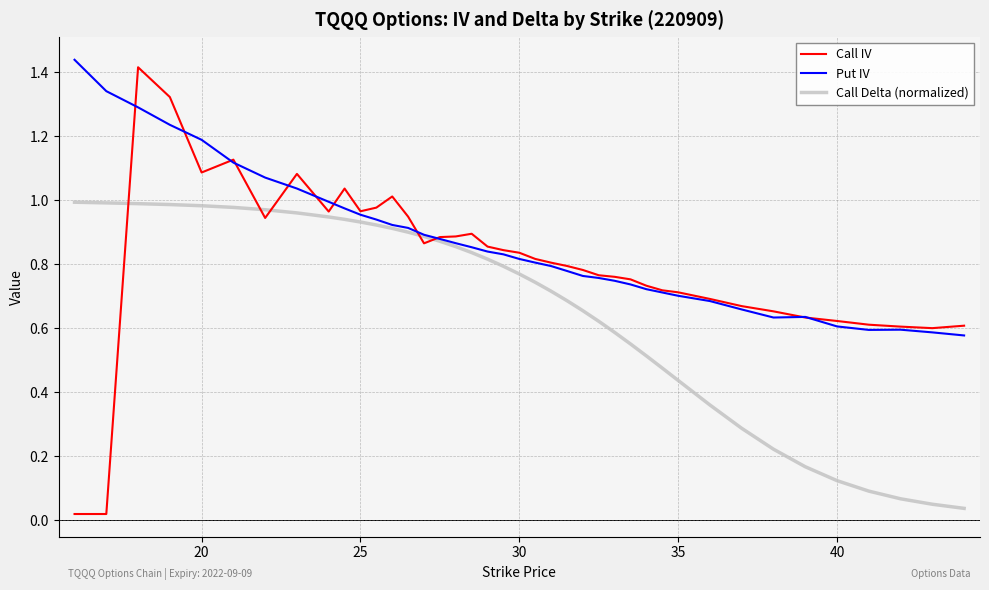

List the series in order of their overall mean, lowest first.

Call Delta (normalized), Call IV, Put IV